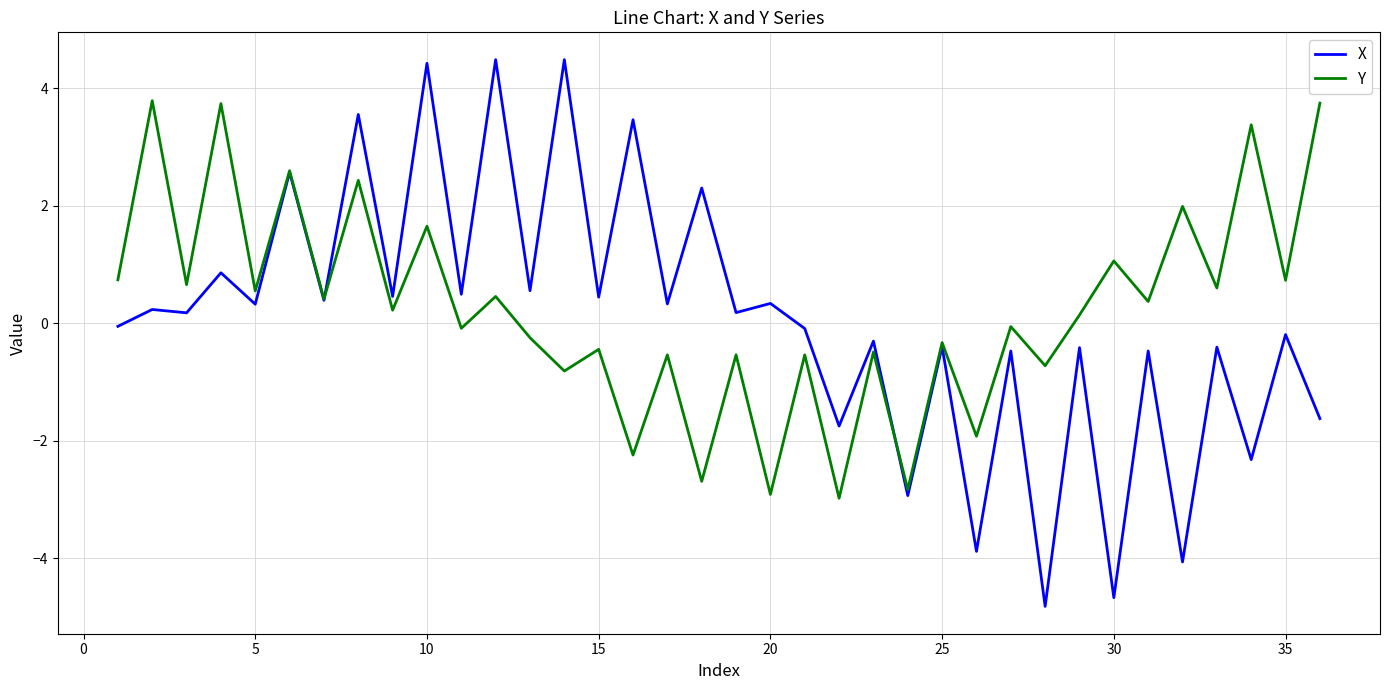

True or false: X has more than 1 interior local peaks.

True